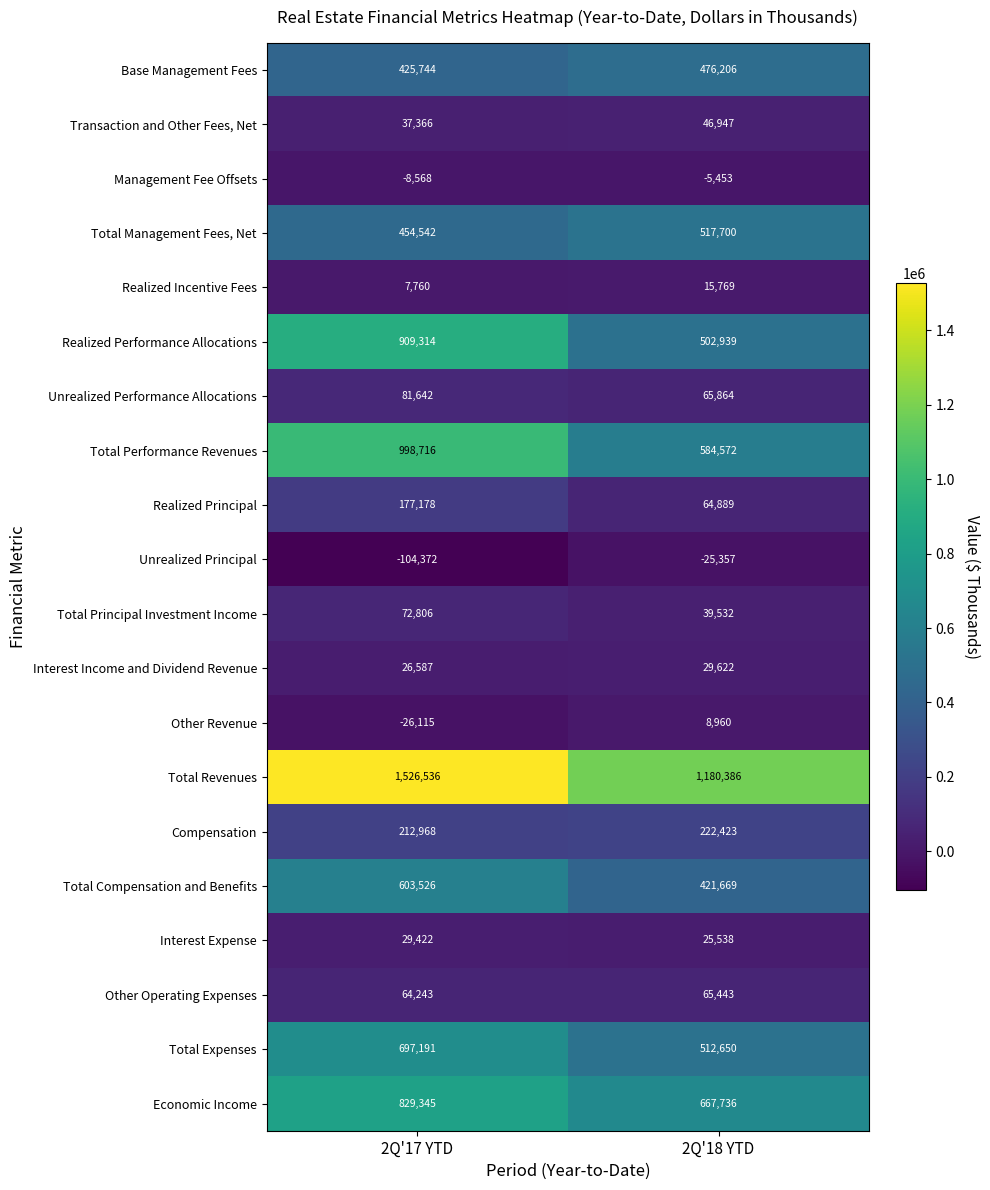

How many series are shown in this chart?

20